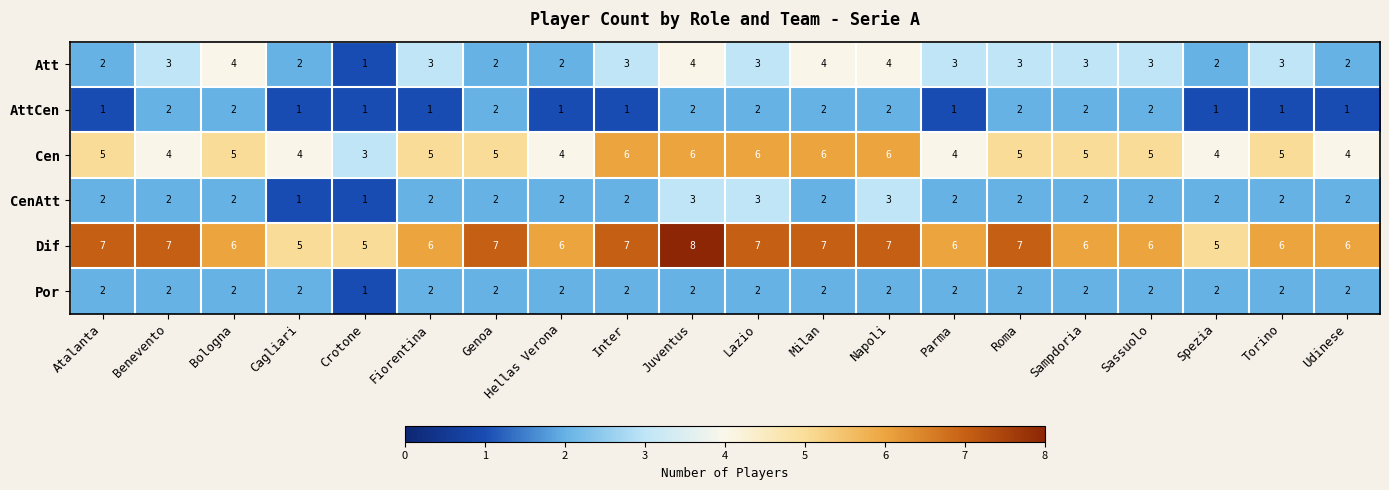

What is the maximum value shown in the chart?

8